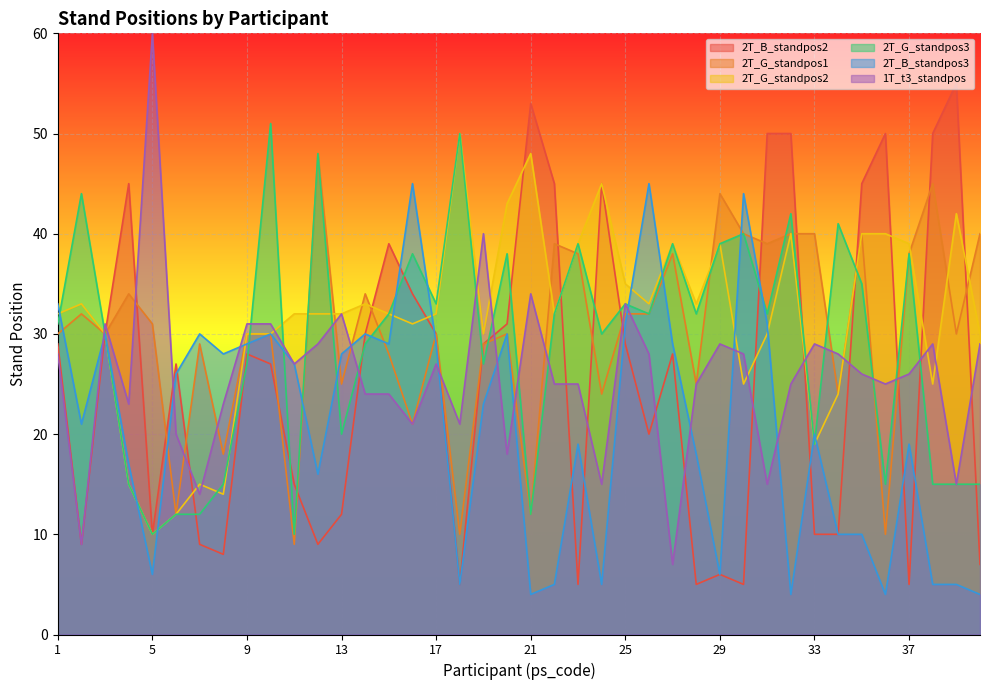

Which category has the highest value across all series?

5